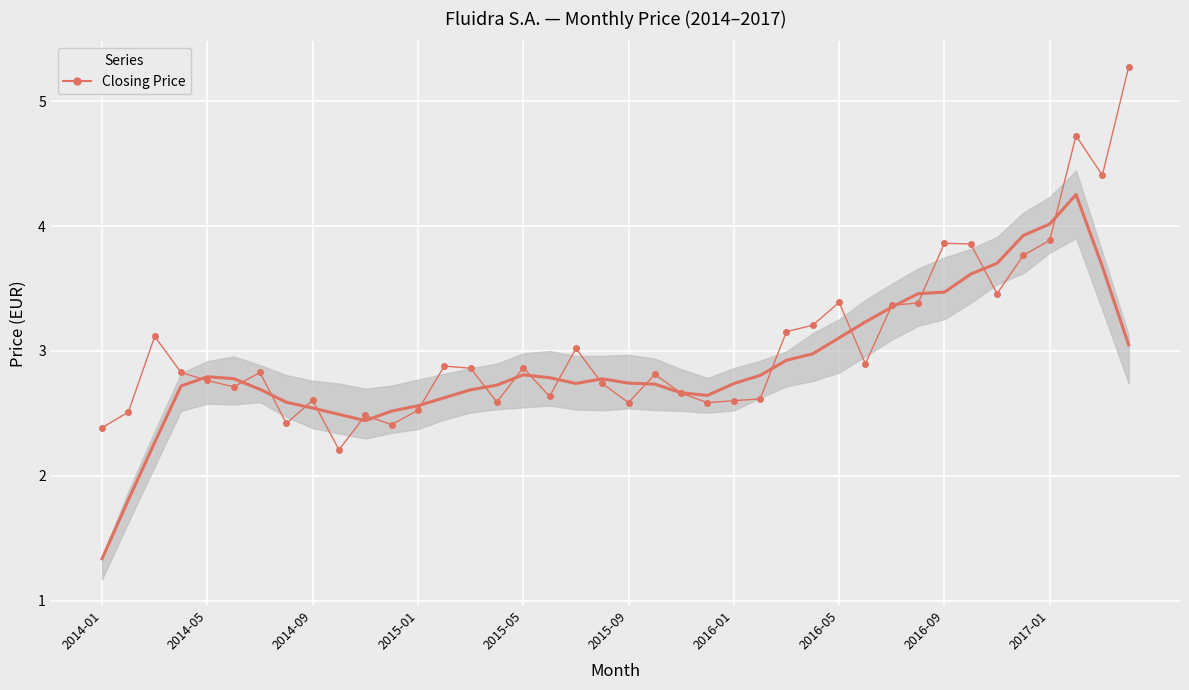

What is the difference between the maximum and second lowest values?

2.9